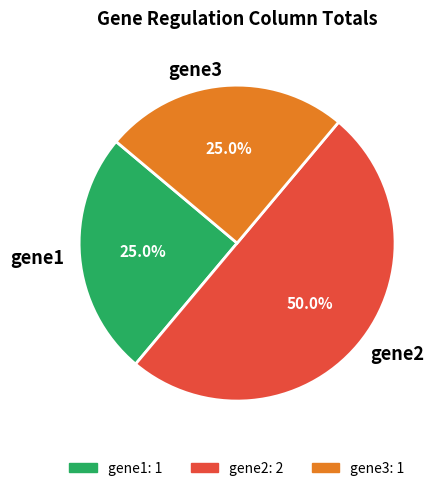

Count the number of slices in the pie.

3